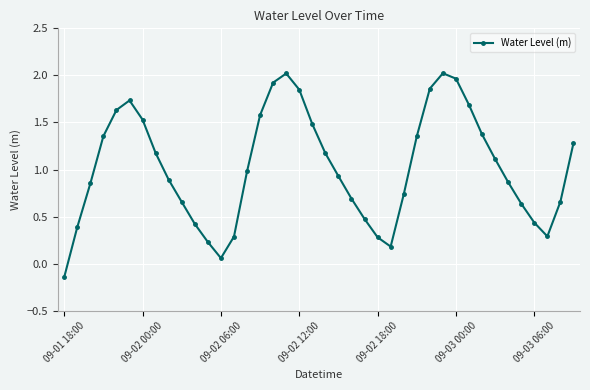

How many values are above zero?

39